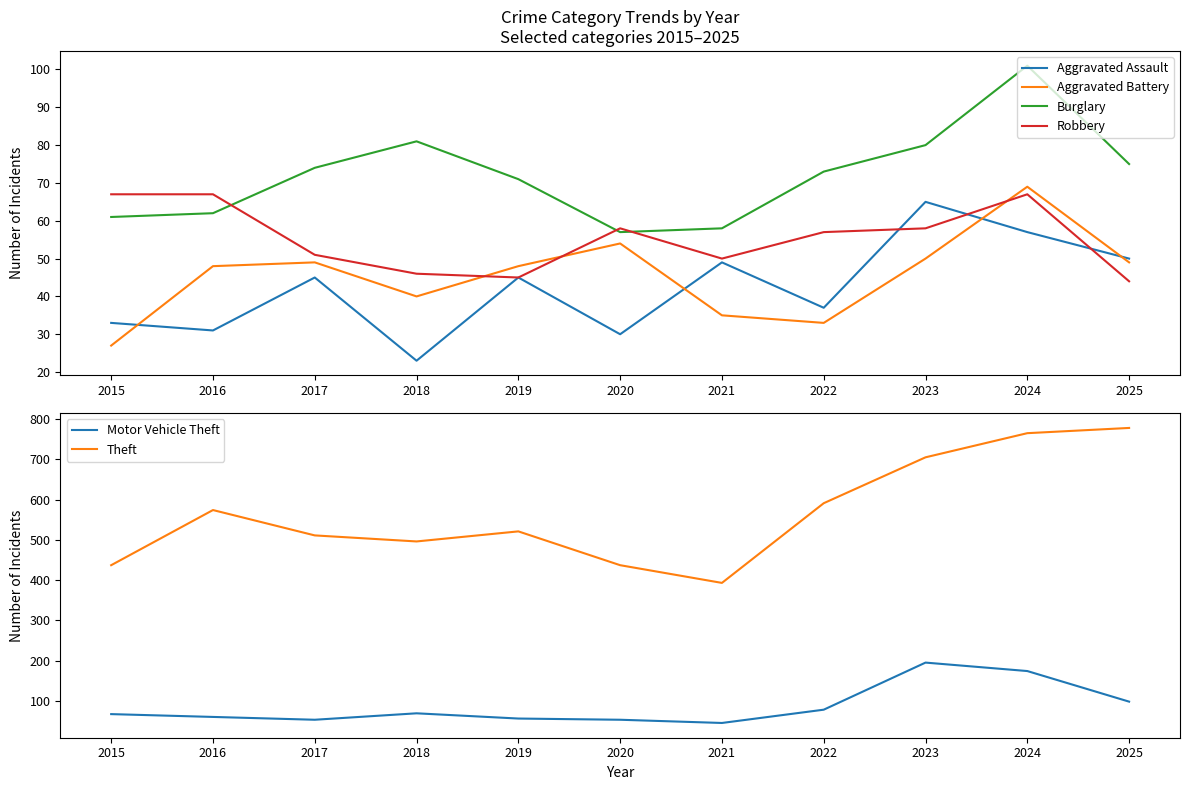

Which category has the lowest value in the Theft series?

2021